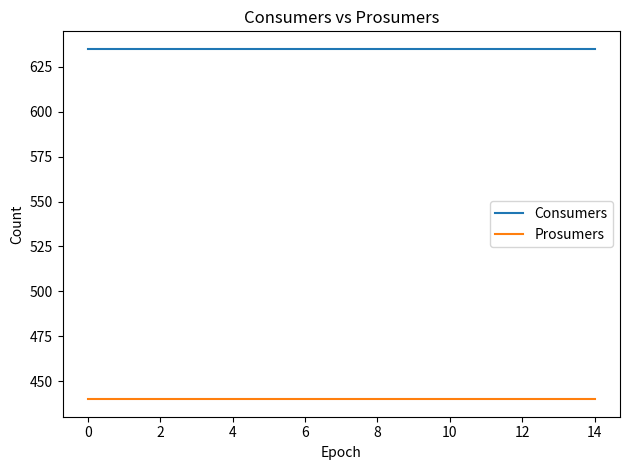

Reading left to right, extract all data points from this chart.

Consumers: 635	635	635	635	635	635	635	635	635	635	635	635	635	635	635
Prosumers: 440	440	440	440	440	440	440	440	440	440	440	440	440	440	440